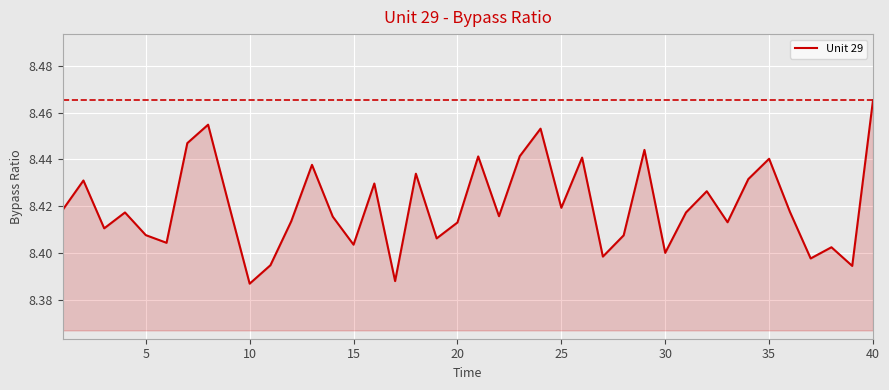

Does the chart have visible grid lines?

Yes